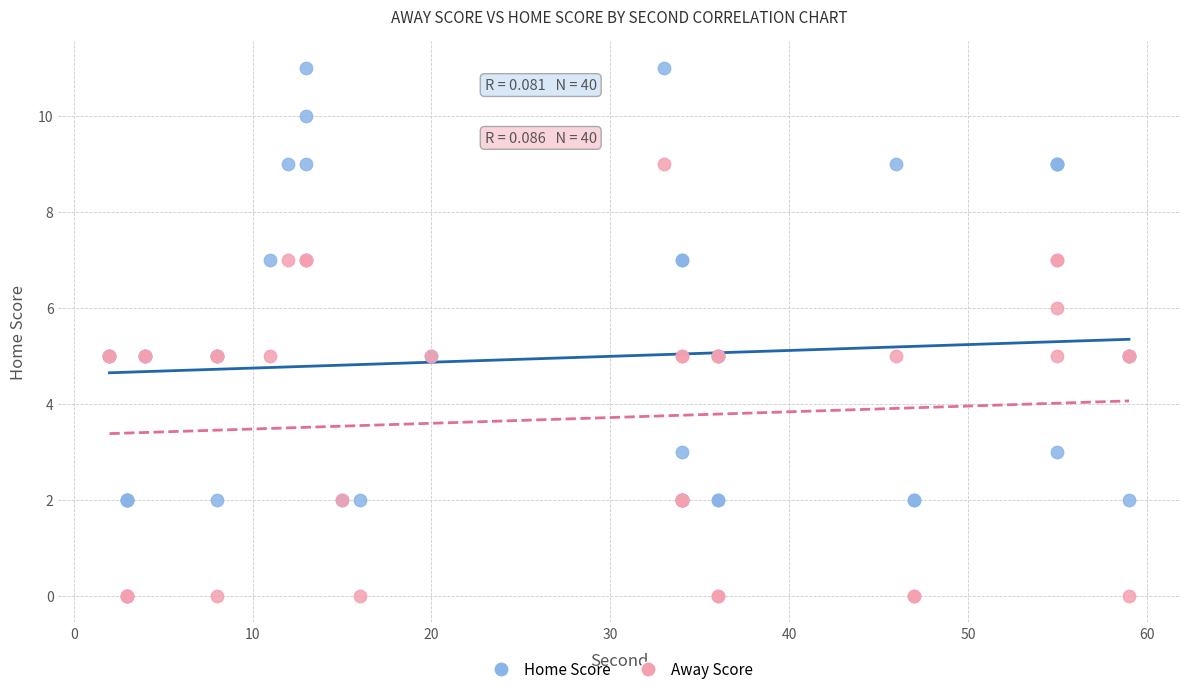

Which series contains the lowest Y value?

Away Score